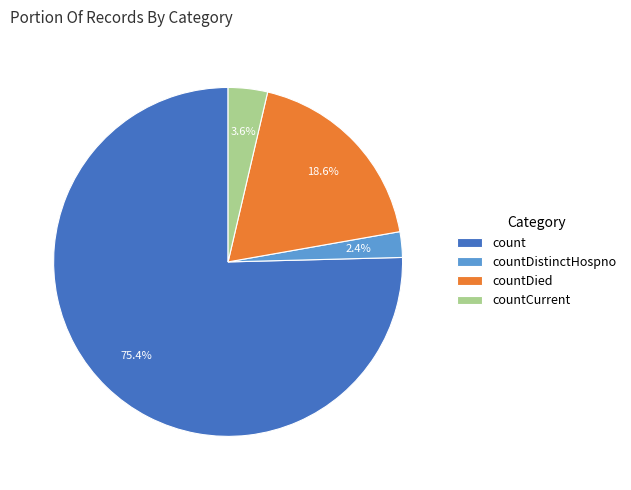

Which category has the biggest portion of the pie?

count